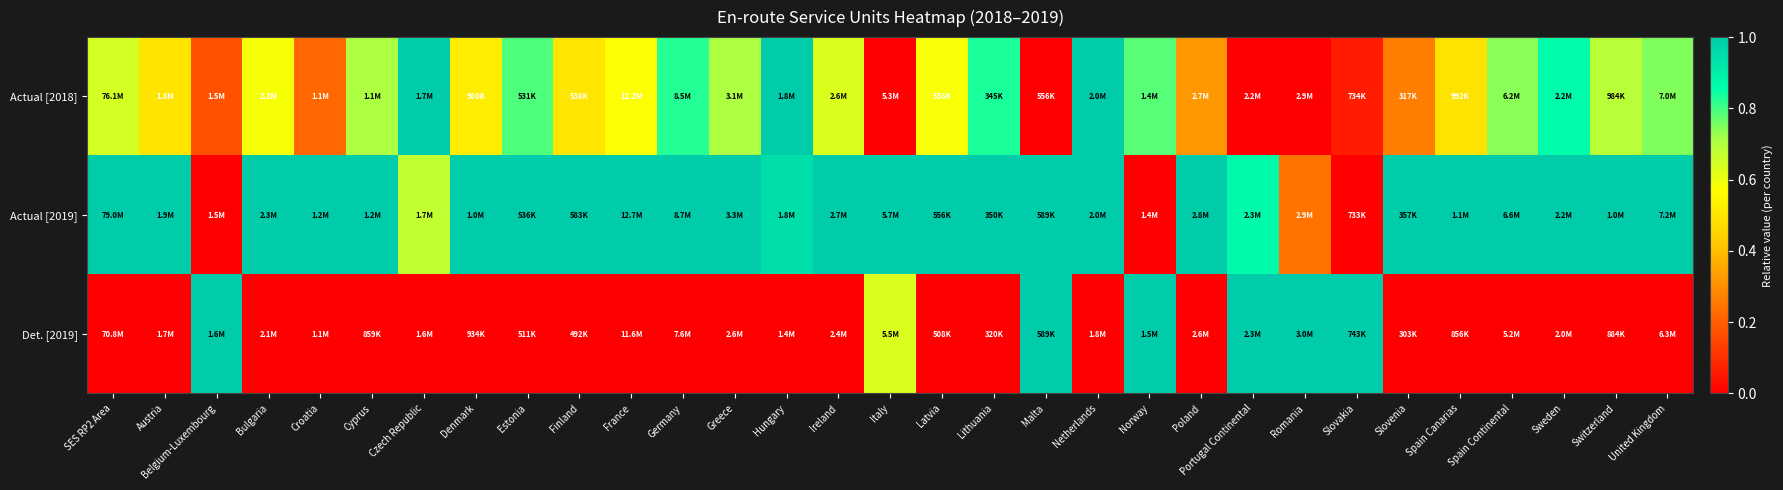

At which category is the sum across all series the highest?

Netherlands